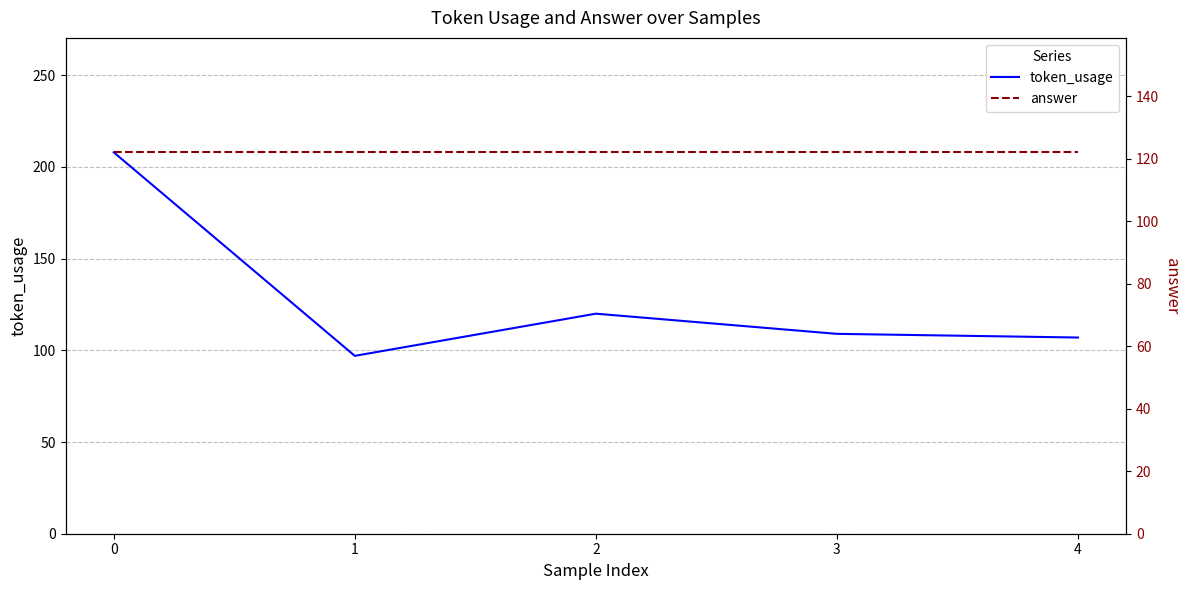

The answer series shows 122 at 3. True or false?

True